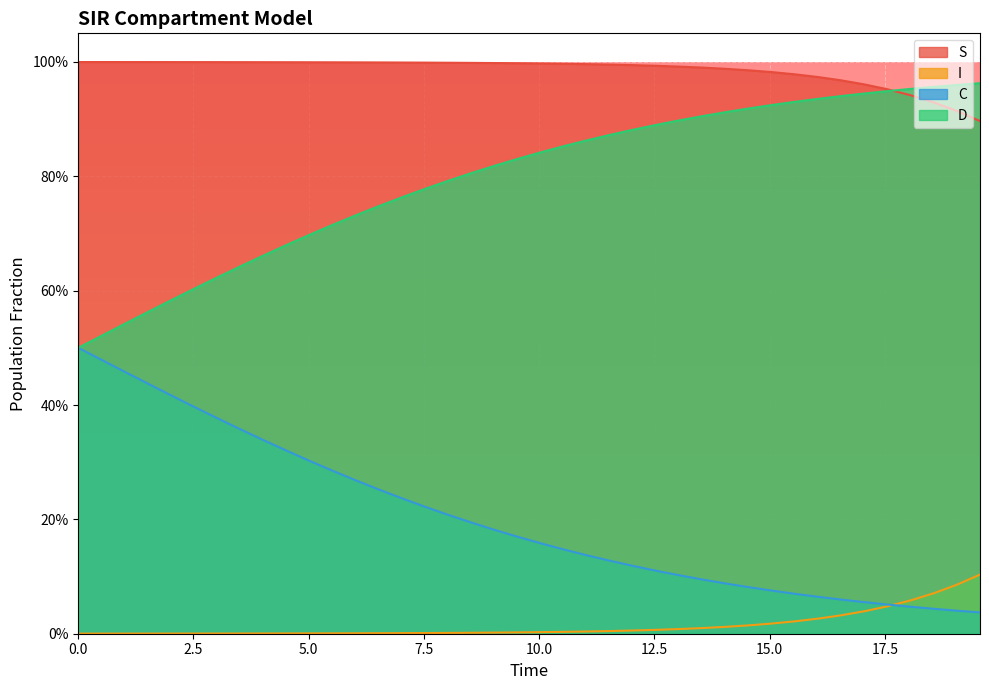

At how many categories does at least one series exceed 0?

40